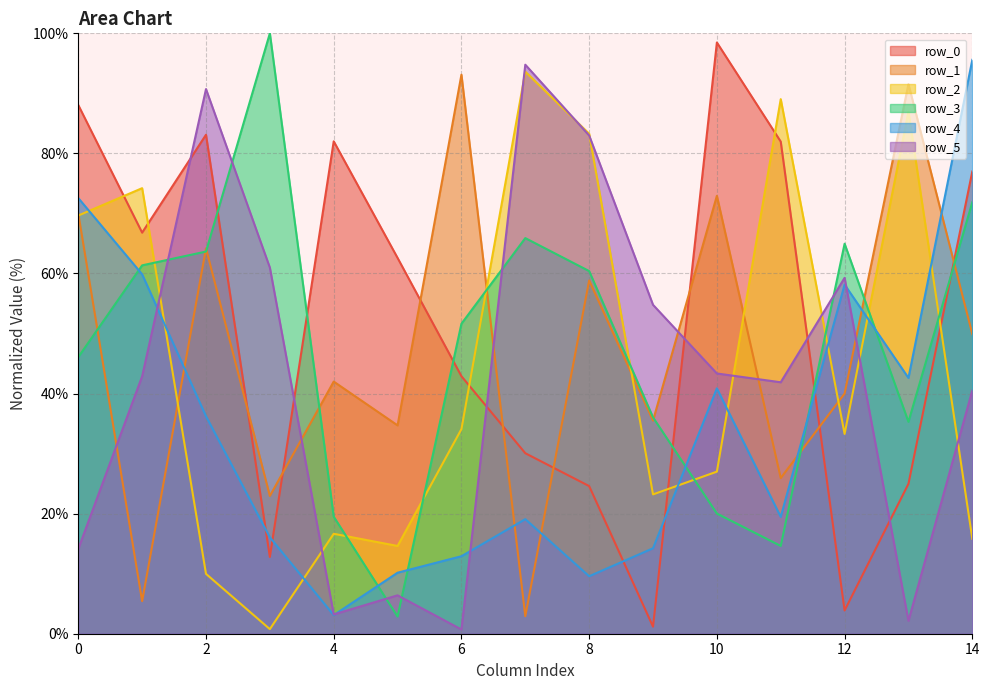

How many intersections are there between row_3 and row_0?

6